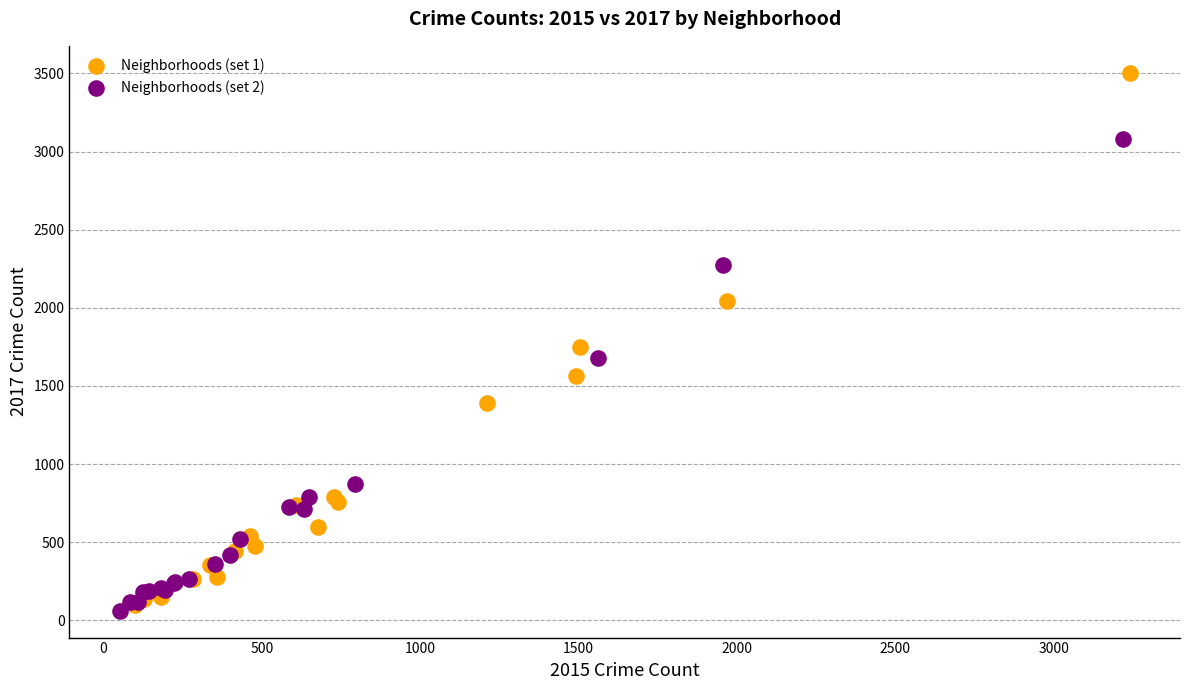

Which series has the widest spread of Y values?

Neighborhoods (set 1)